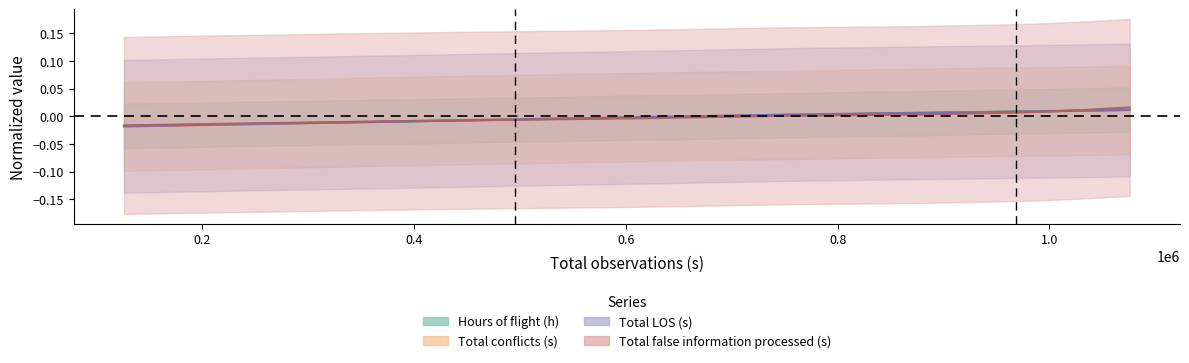

True or false: Hours of flight (h) has more than 2 interior local peaks.

False